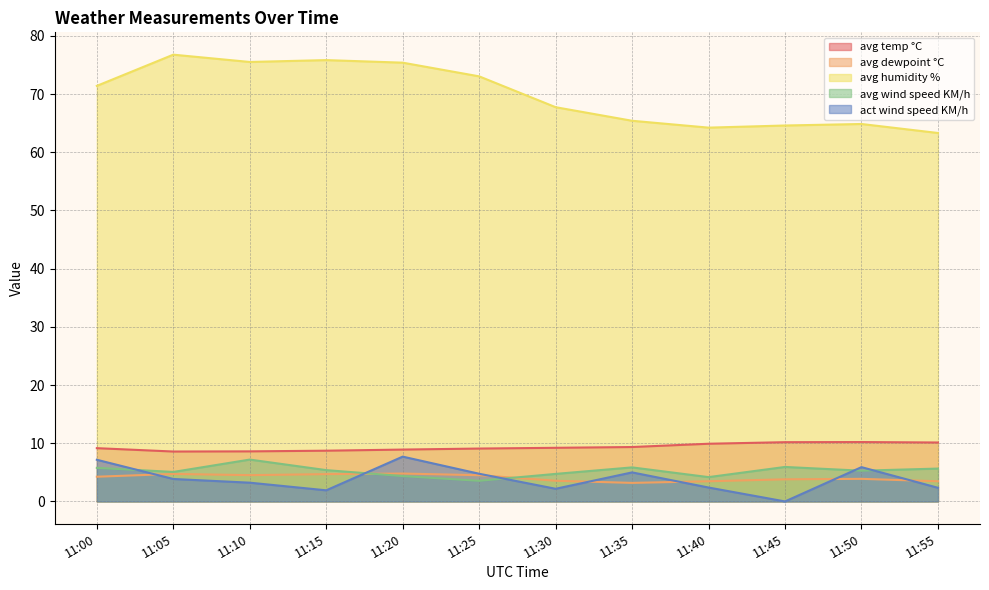

How many lines are shown in the chart?

5